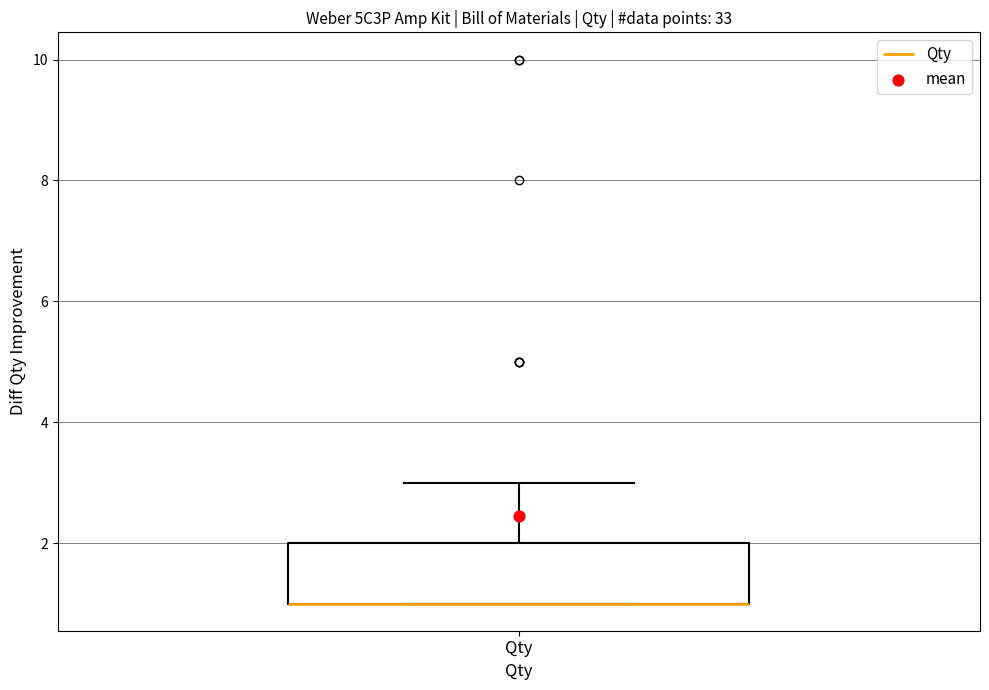

Read this box plot against the y-axis: the position of the median line, the range covered by the box, and the ends of both whiskers. The values are not printed on the chart, so give them approximately, as read against the axis.

median 1 (drawn on the box's lower edge), box 1 to 2, whiskers 1 to 3